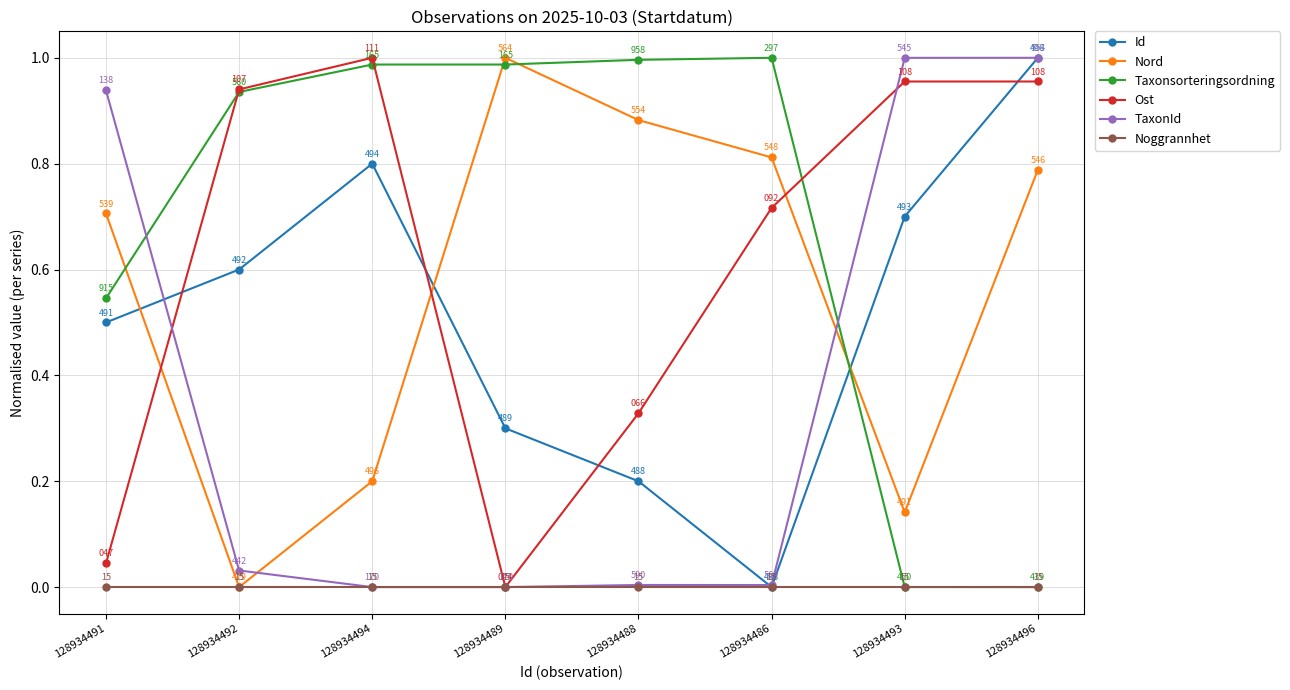

Which series has the largest total across all categories?

Taxonsorteringsordning